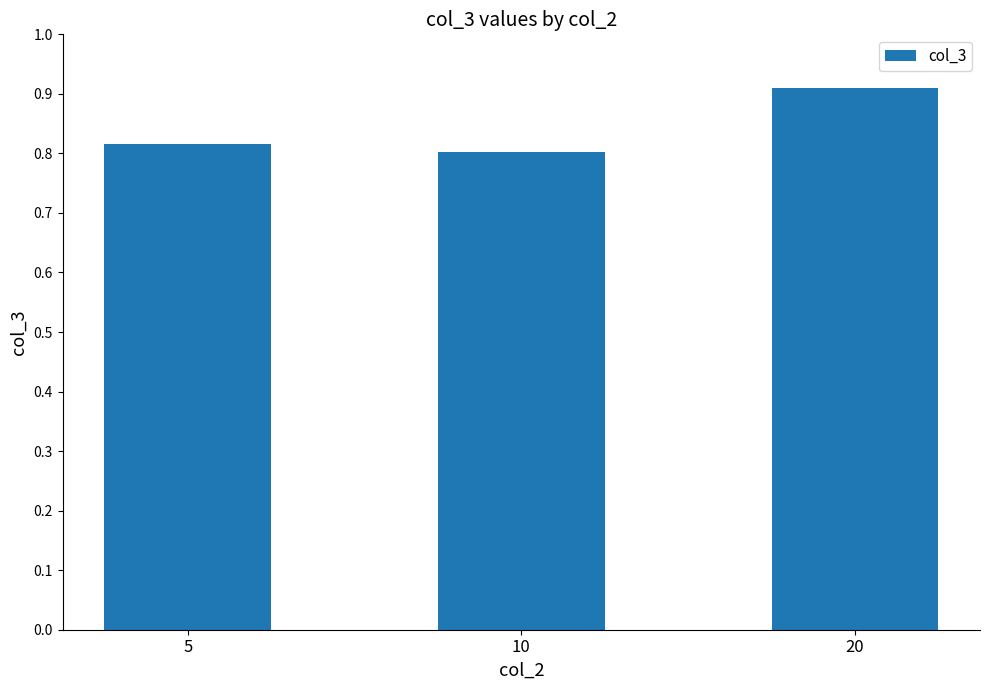

Count the values in the range 0 to 1.

3